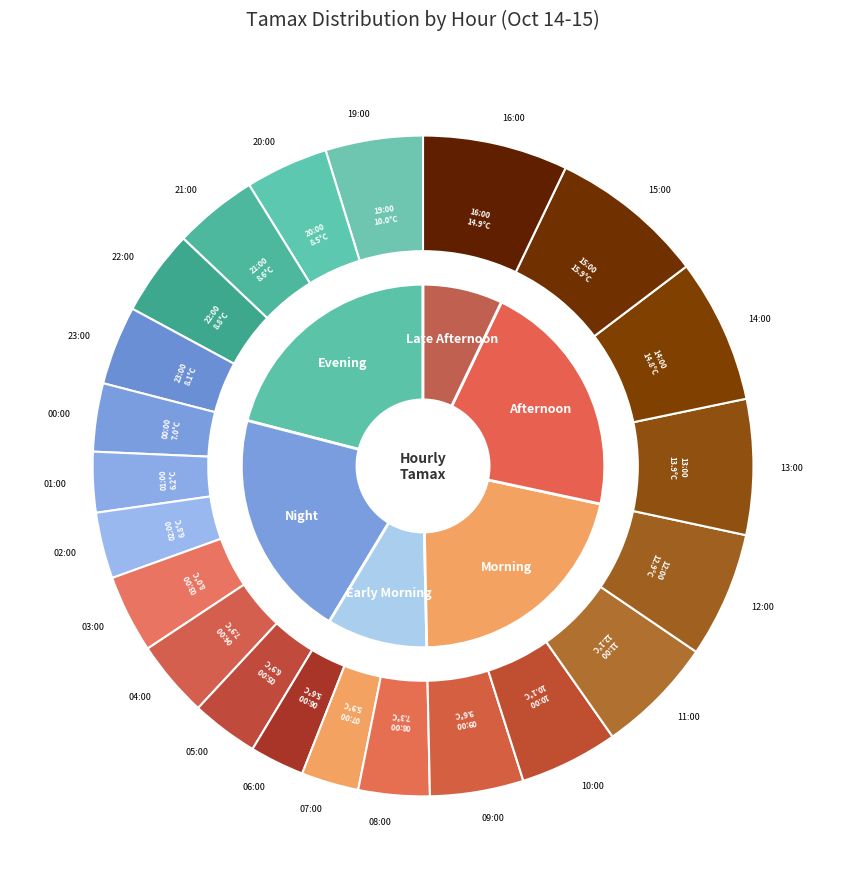

What is the ratio of the value at 05:00 to the value at 01:00?

1.1